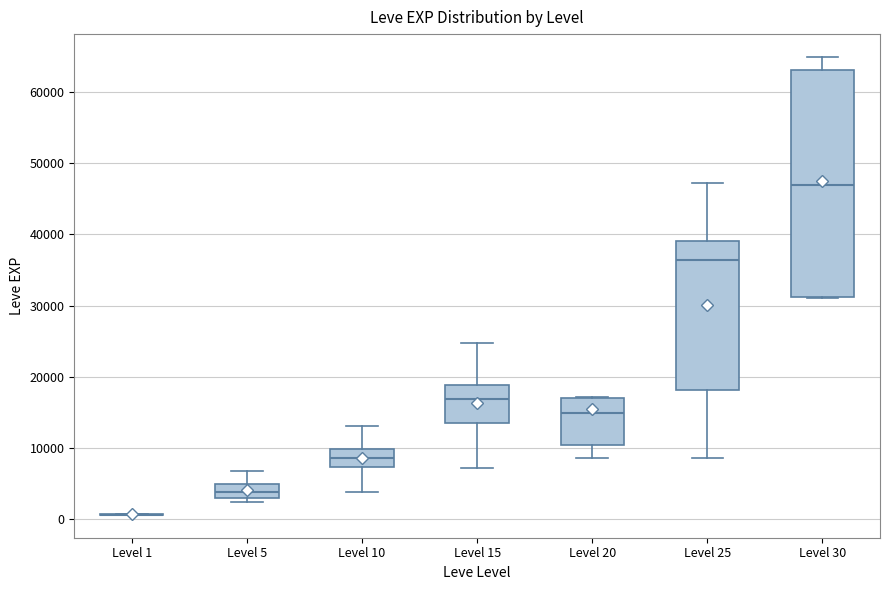

Comparing the boxes themselves (not the whiskers), which one is the tallest?

Level 30